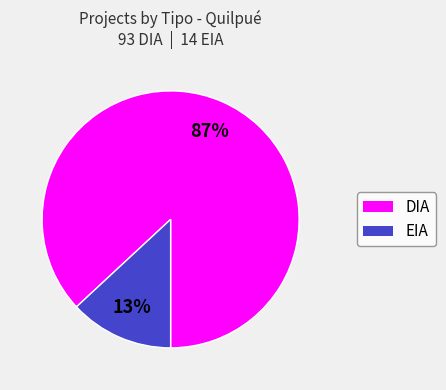

How many segments does this pie chart have?

2